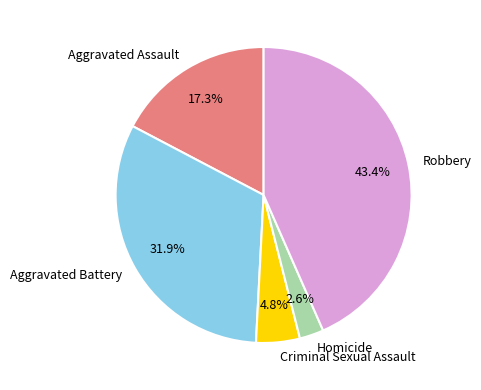

Is there any slice that represents more than half of the pie?

No